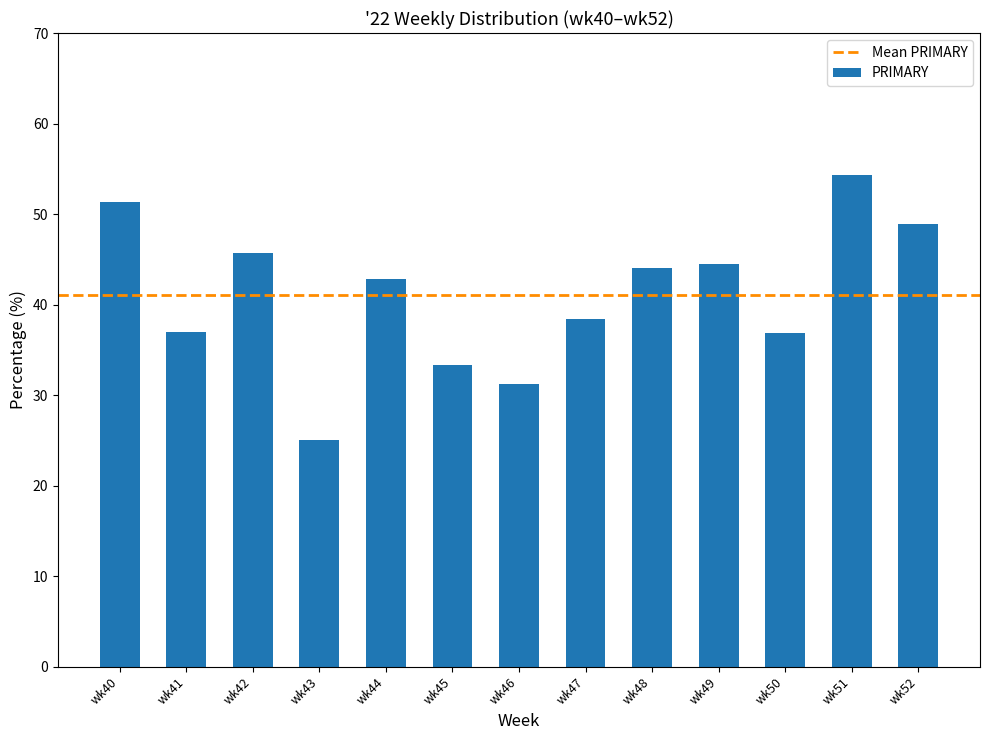

What is the sum of the values at wk42 and wk49?

90.1